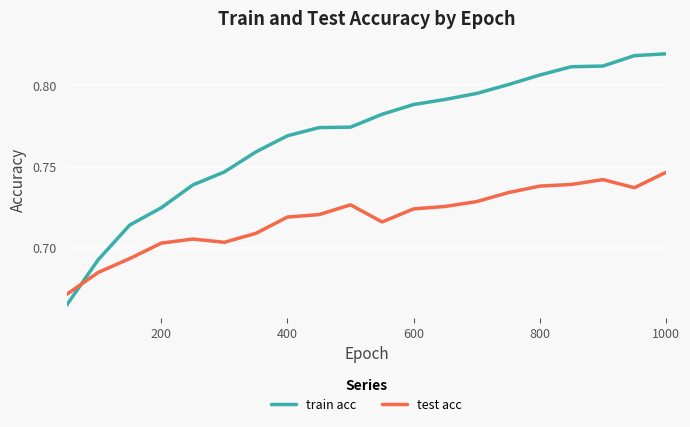

How many times do test acc and train acc cross each other?

1